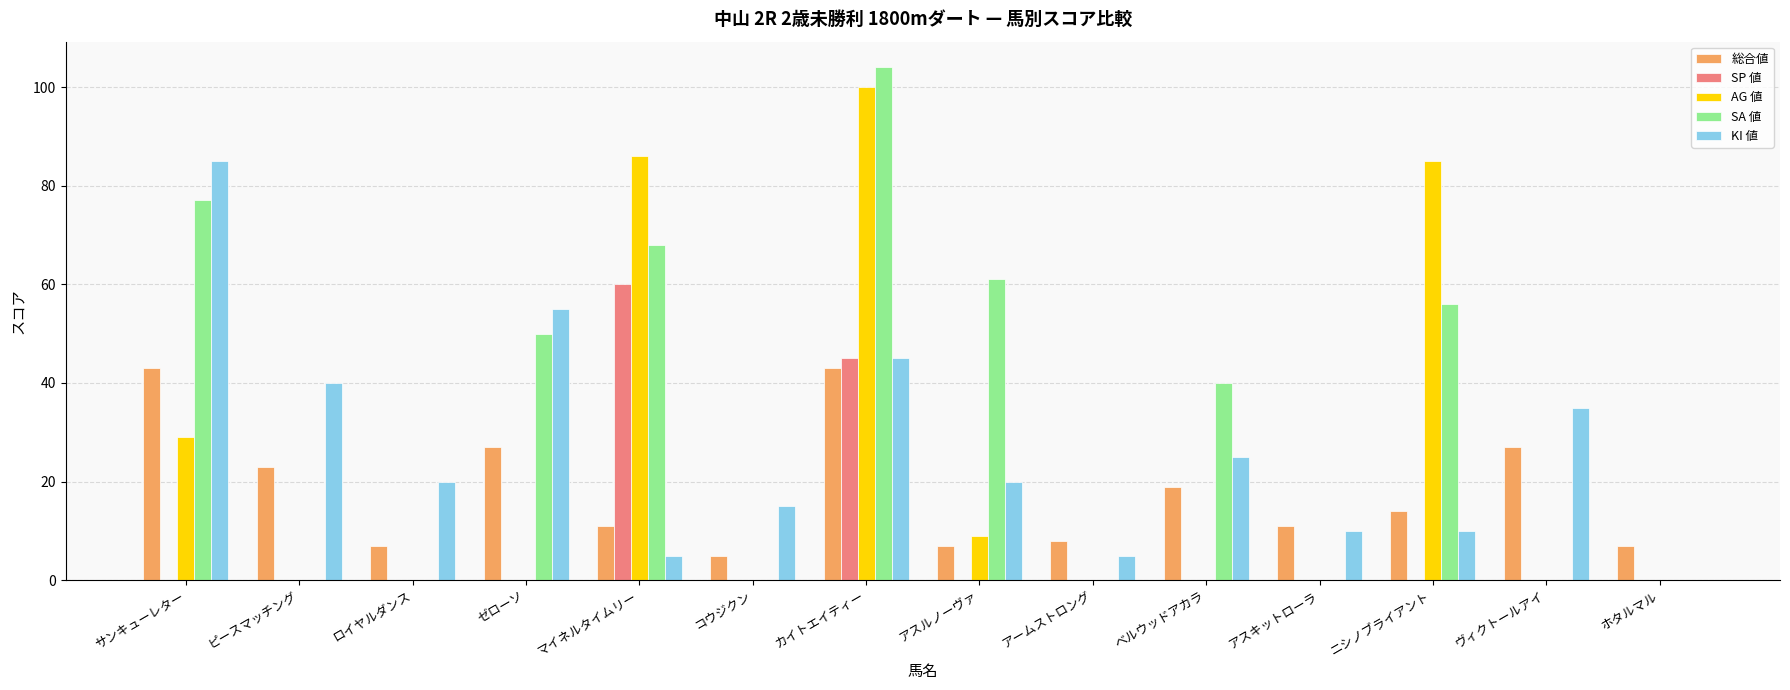

What is the total value across all series at アスルノーヴァ?

97